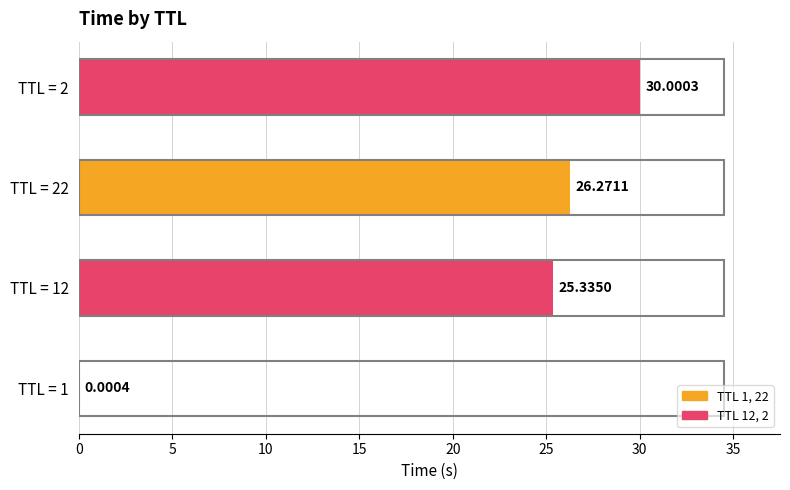

What is the sum of all values?

81.6